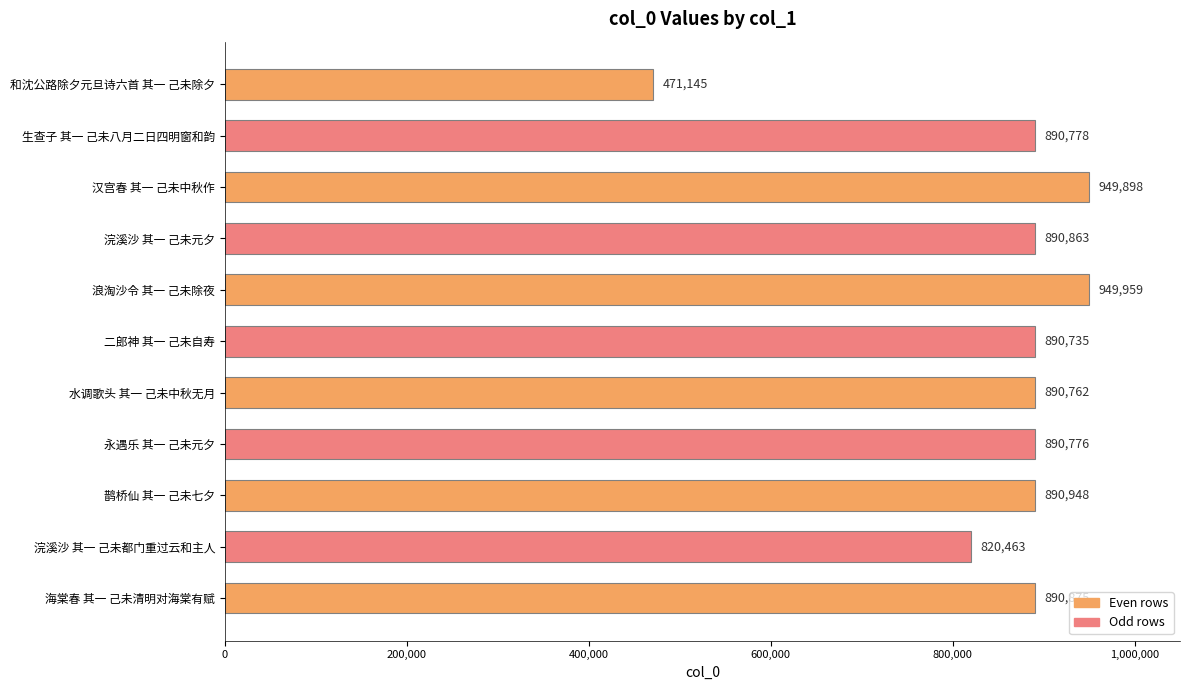

Reading top to bottom, transcribe all the data shown in this chart.

471145	890778	949898	890863	949959	890735	890762	890776	890948	820463	890875